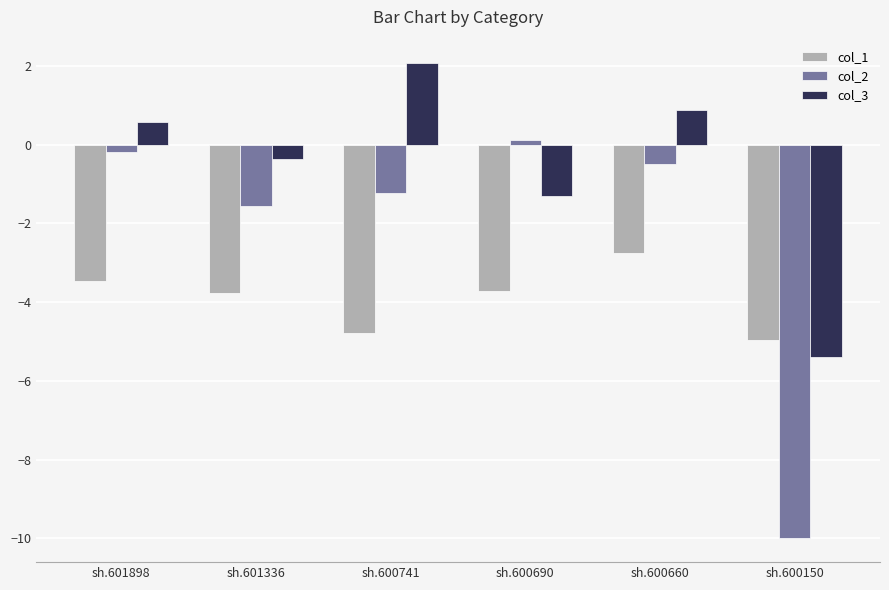

What are all the series names shown in the legend?

col_1, col_2, col_3